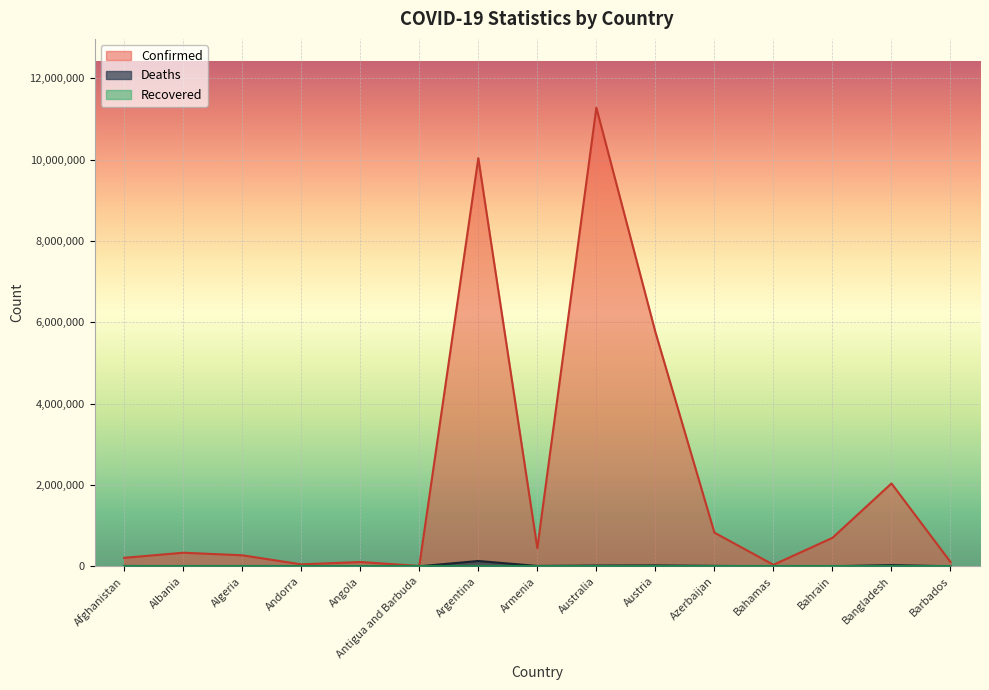

At which label is Deaths closest to 65270?

Bangladesh